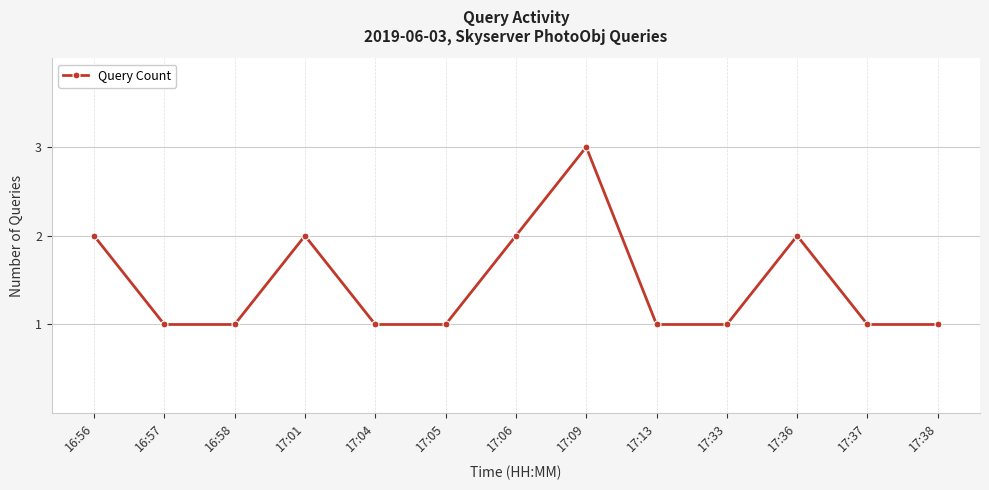

What is the change in value from 16:57 to 17:36?

+1